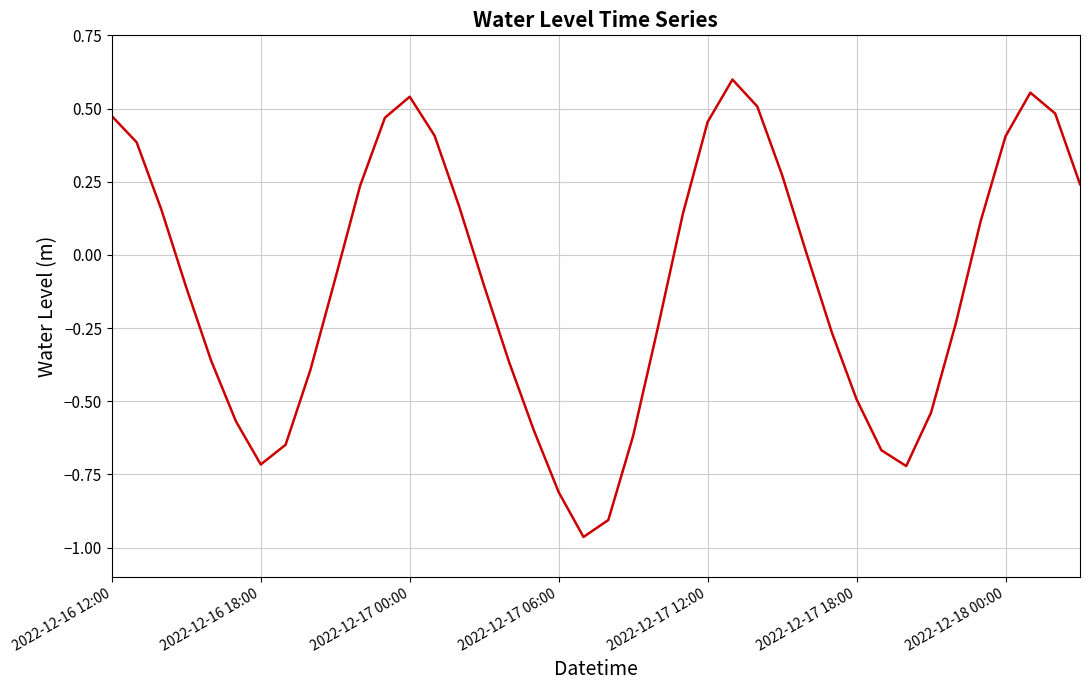

What is the difference between the maximum and minimum values?

1.6